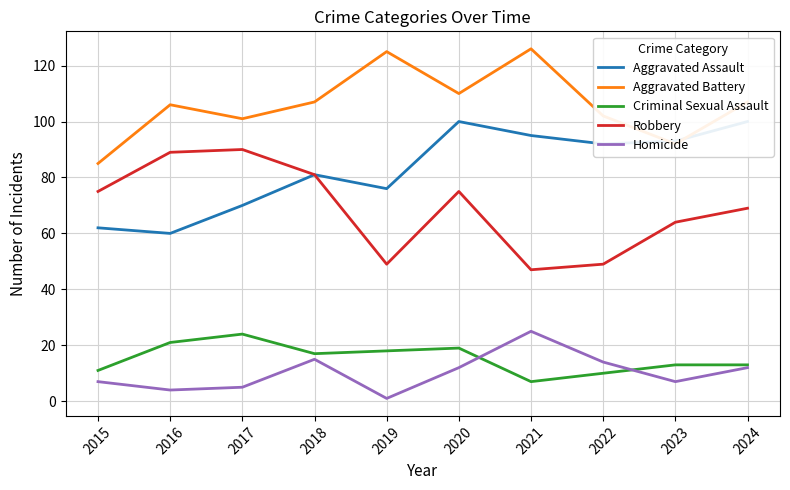

What is the difference between the Homicide values at 2018 and 2019?

14